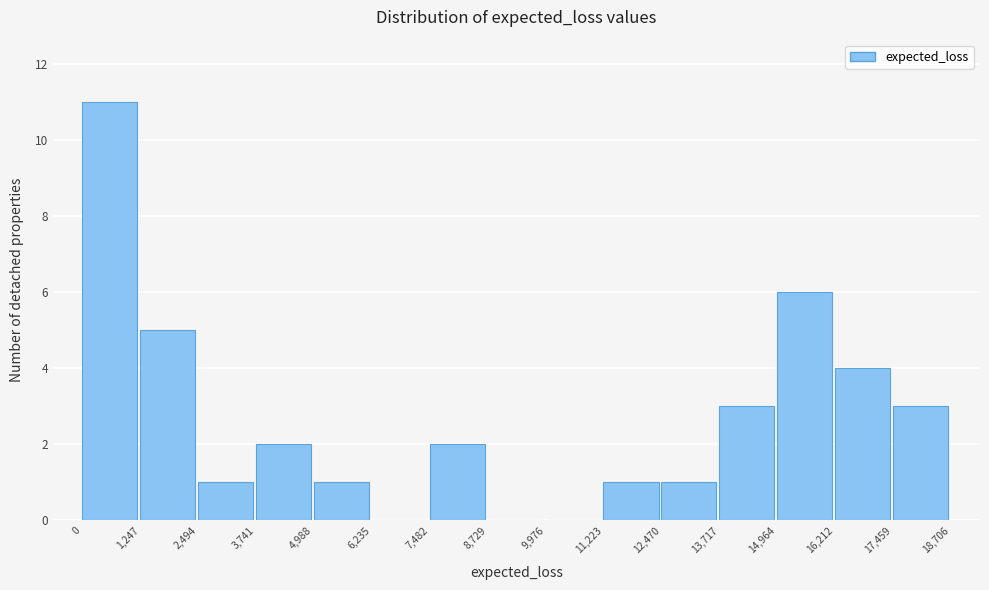

Reading left to right, transcribe this chart: for each bar, give the range it covers on the x-axis and its height. The values are not printed on the chart, so give them approximately, as read against the axis.

0 to 1,247: 11
1,247 to 2,494: 5
2,494 to 3,741: 1
3,741 to 4,988: 2
4,988 to 6,235: 1
6,235 to 7,482: 0
7,482 to 8,729: 2
8,729 to 9,976: 0
9,976 to 11,223: 0
11,223 to 12,470: 1
12,470 to 13,717: 1
13,717 to 14,964: 3
14,964 to 16,212: 6
16,212 to 17,459: 4
17,459 to 18,706: 3